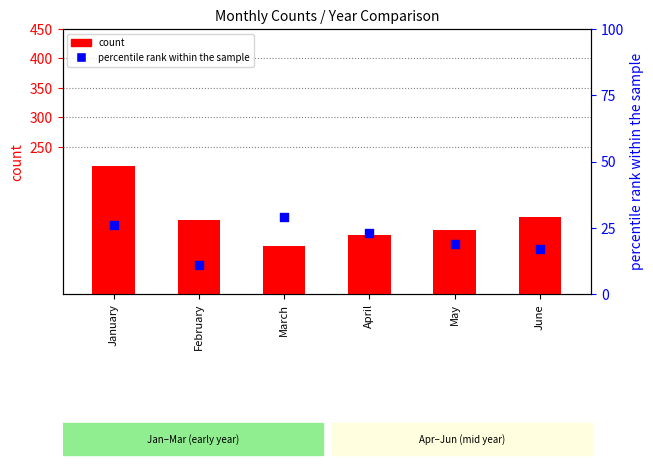

Which series contains the lowest Y value?

percentile rank within the sample